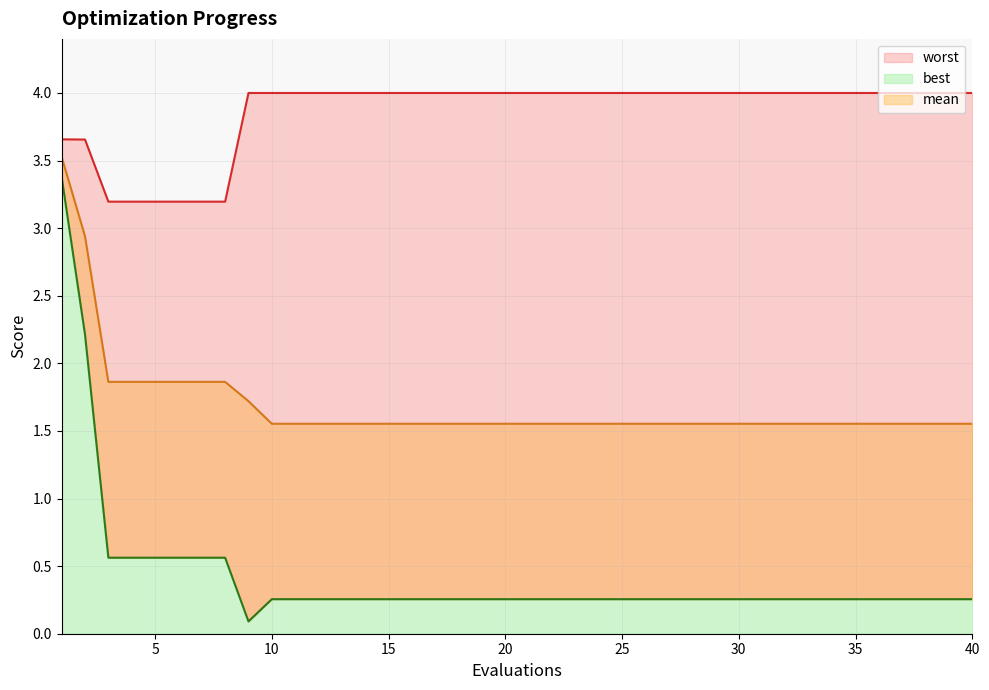

What is the total value across all series at 4?

5.6